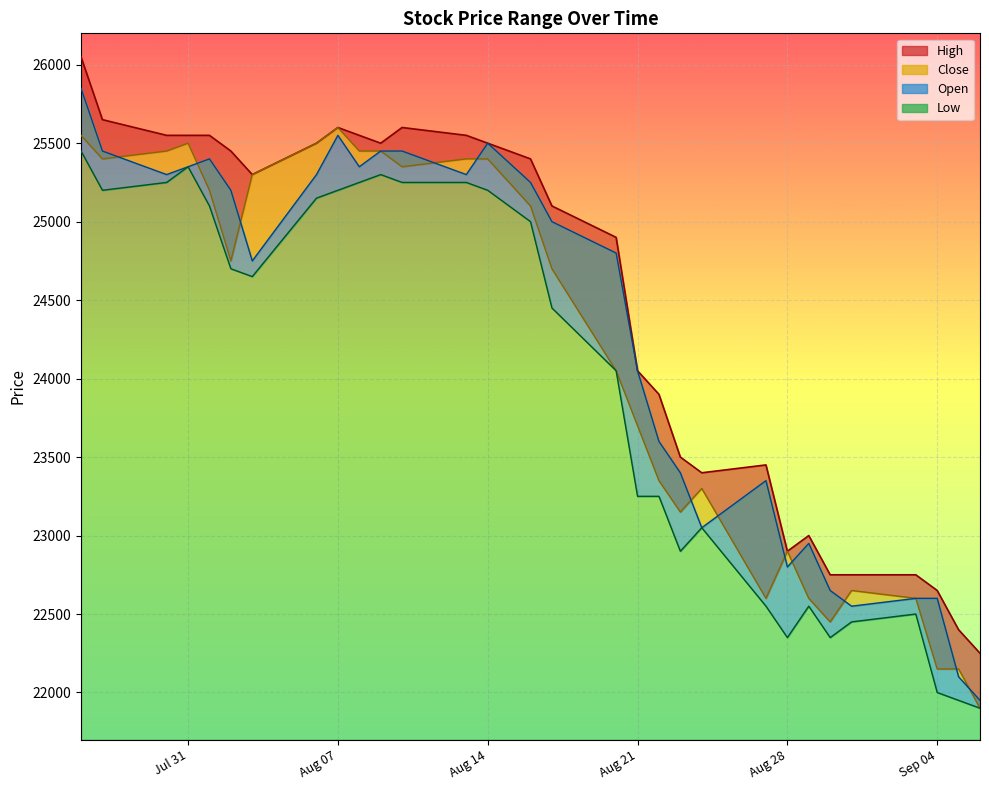

How many data points in High are less than 25300?

15